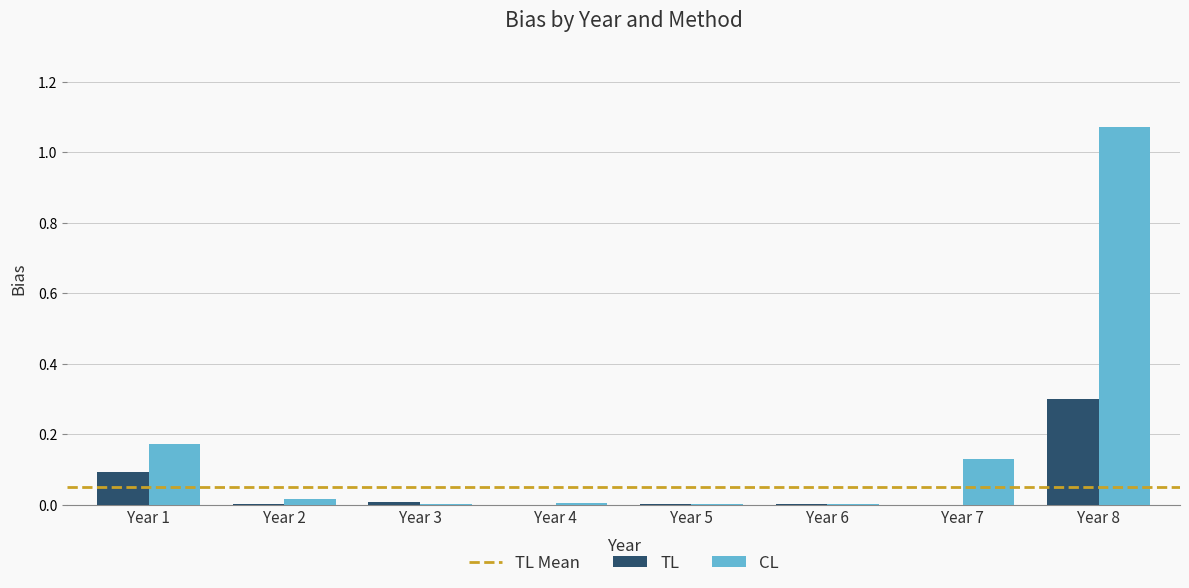

Which series has the largest total across all categories?

CL